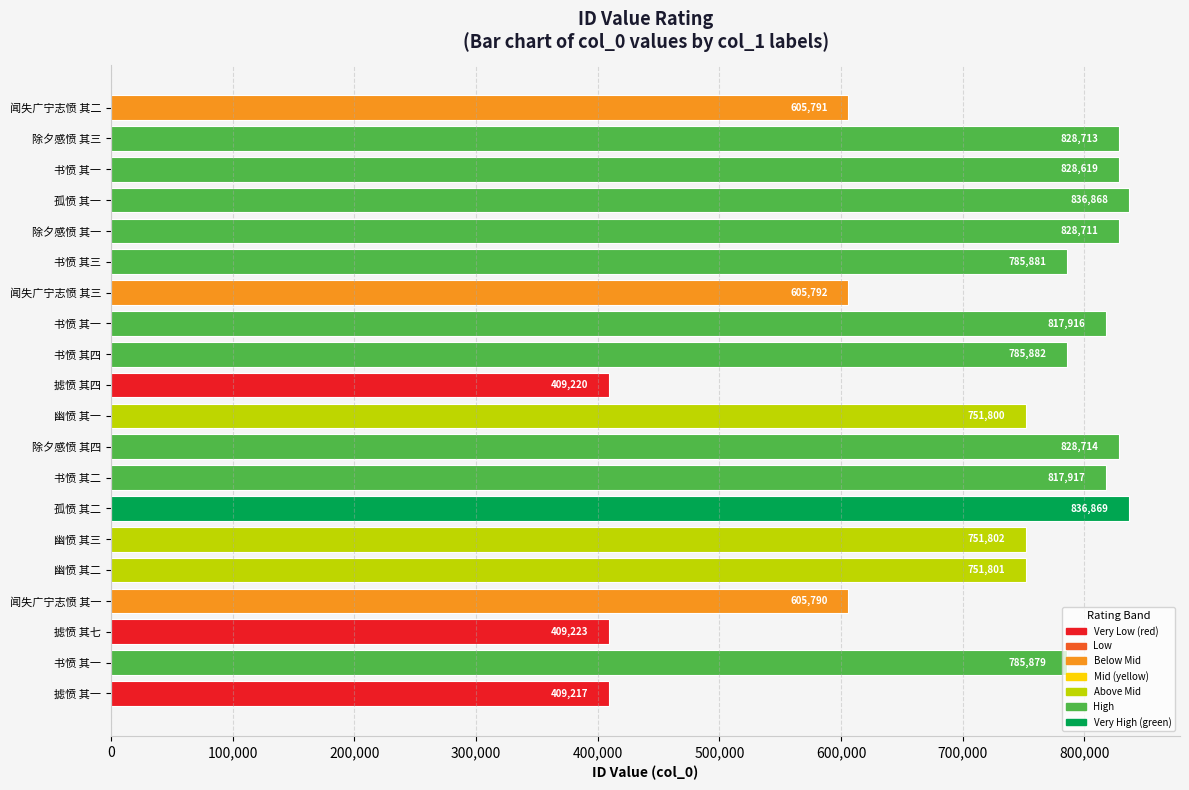

How many series are shown in this chart?

1